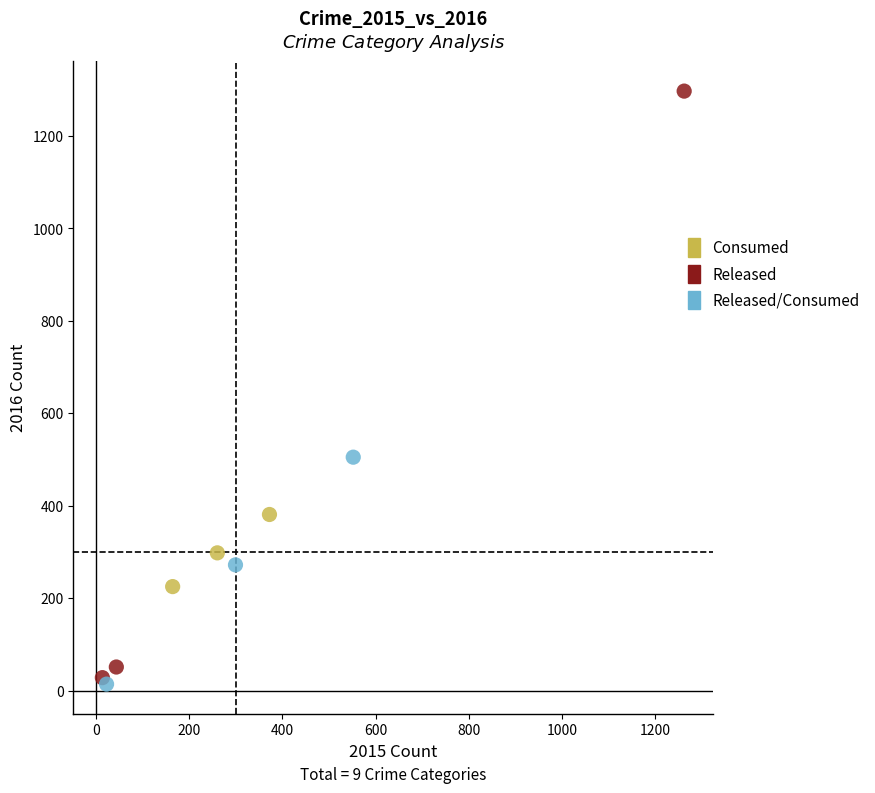

Which series has the widest spread of Y values?

Released